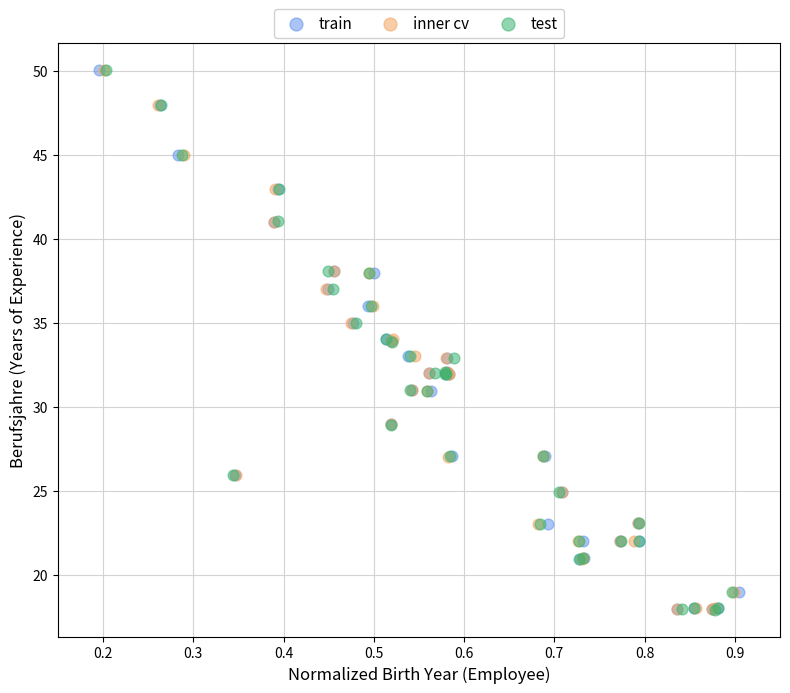

Which series has the largest Y range (max minus min)?

test